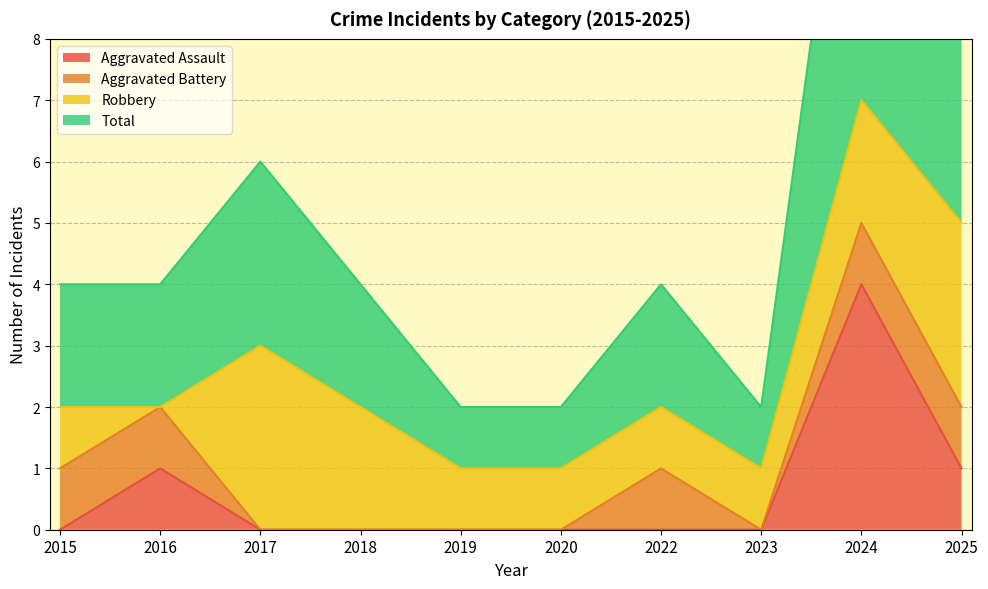

Which category has the highest value across all series?

2024